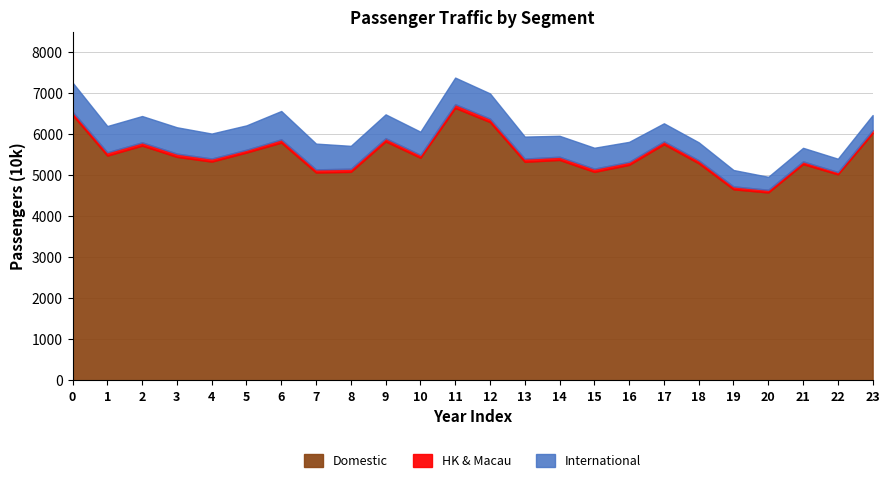

The value of Domestic at 15 is 5085.3. True or false?

True